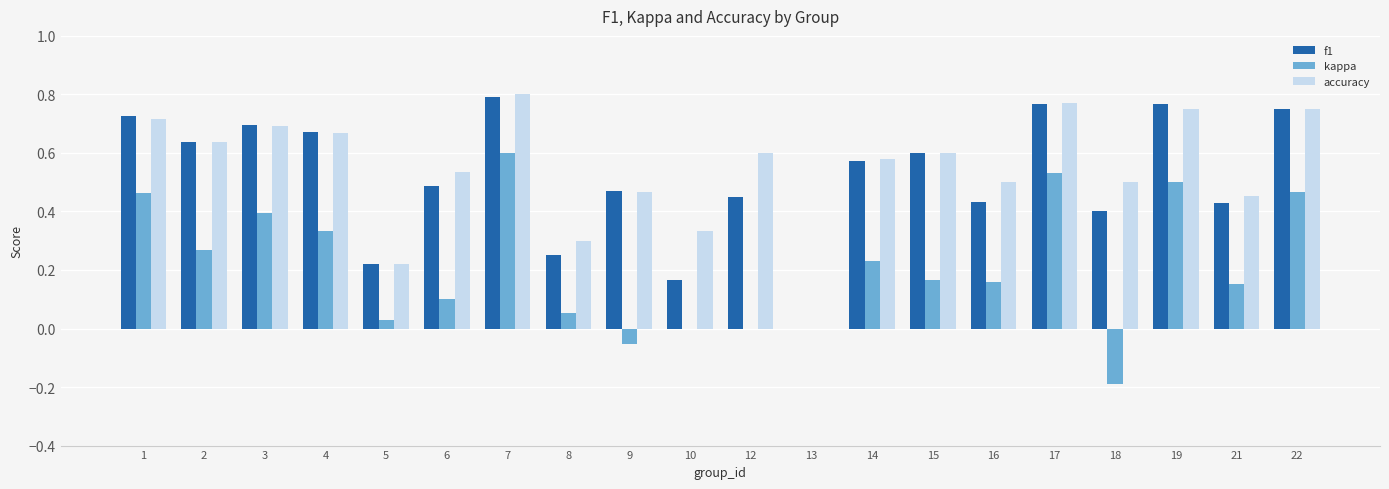

Which category has the highest value in the accuracy series?

7